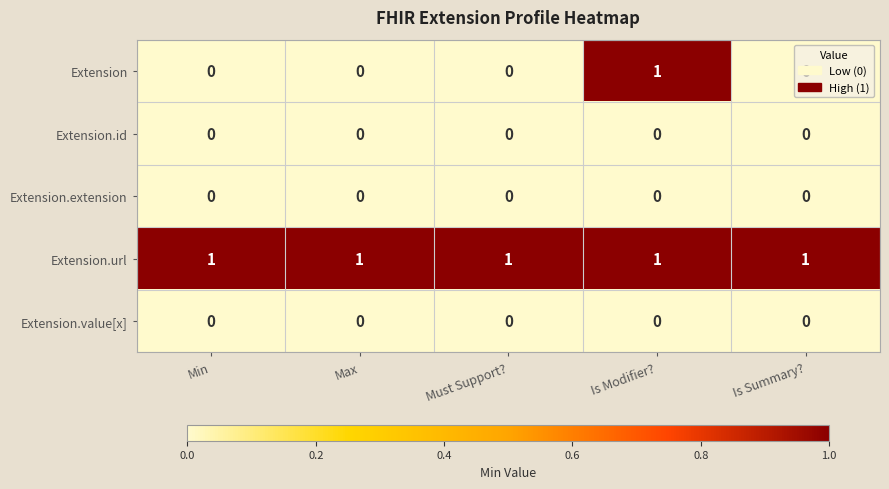

The value of Extension at Must Support? is 0. True or false?

True